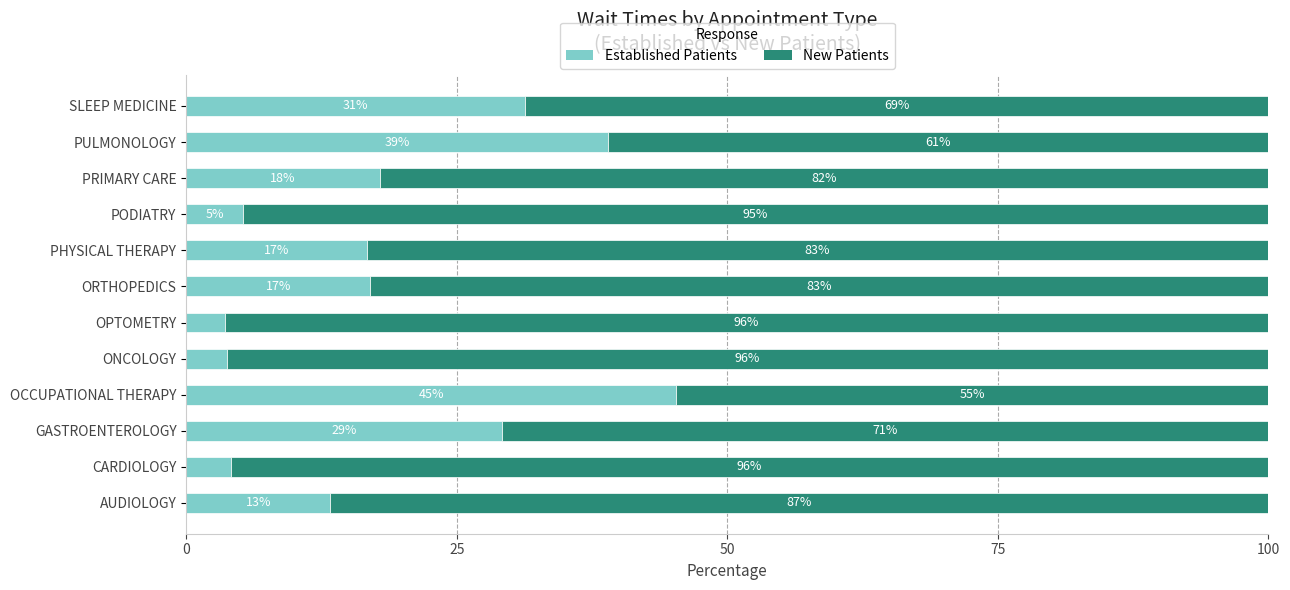

True or false: Established Patients has a value of 56.0 at PULMONOLOGY.

False